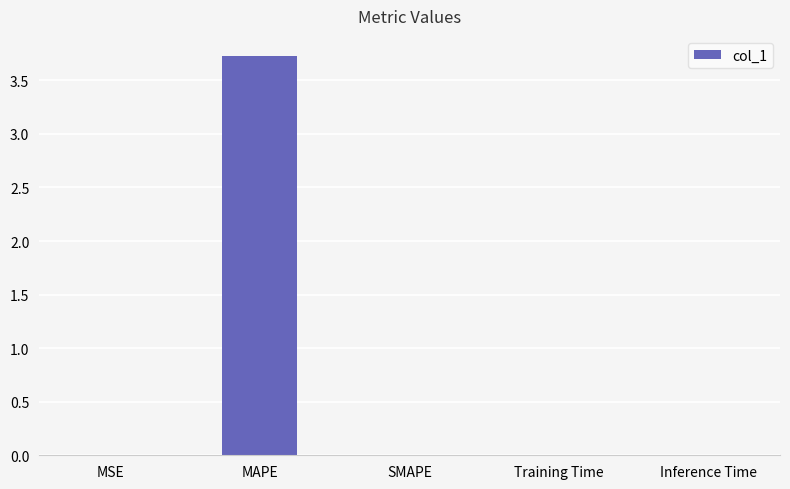

What is the approximate value at MAPE?

3.7